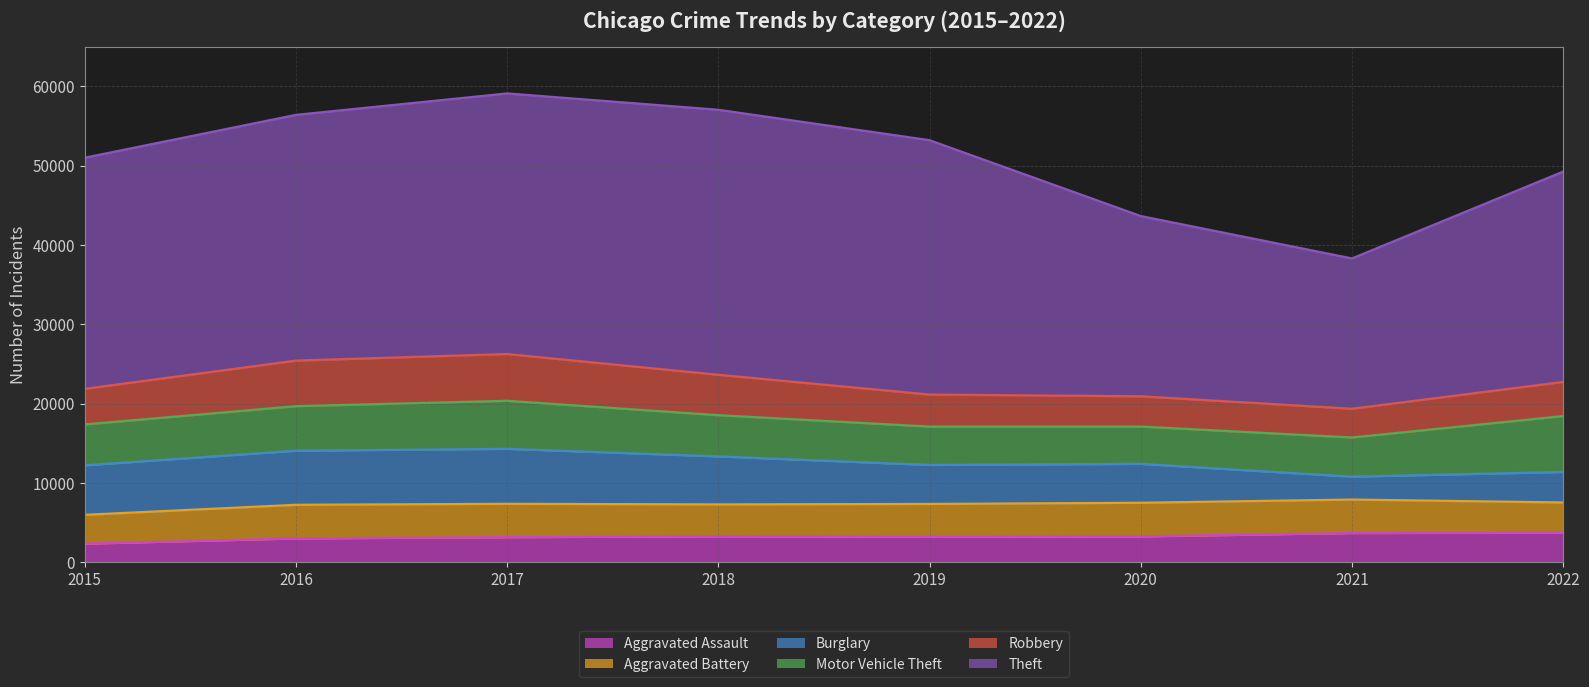

Between 2016 and 2015, which is larger?

2016